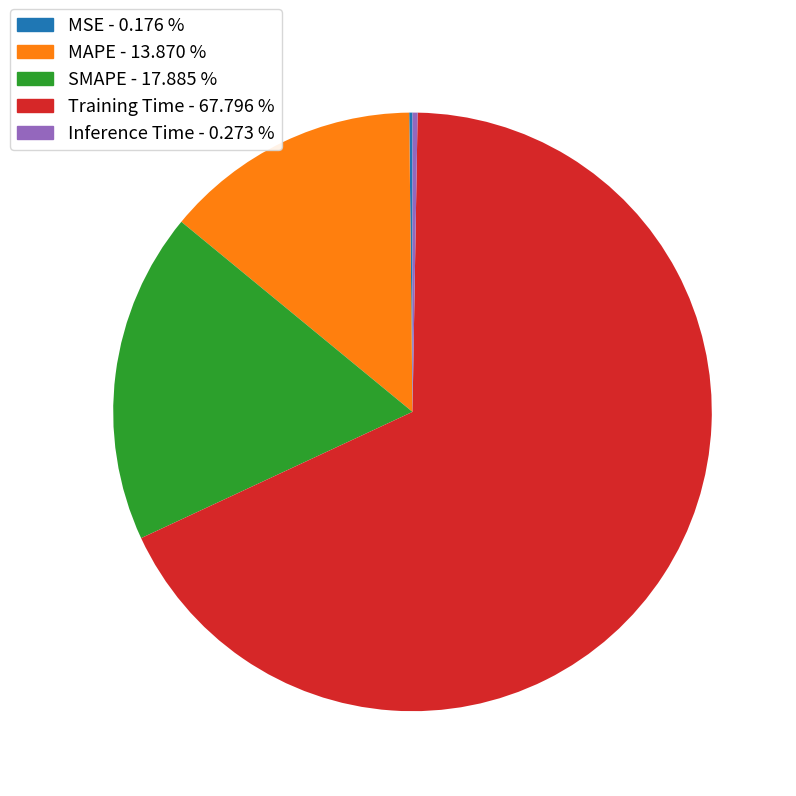

Combined, do Training Time - 67.796 % and SMAPE - 17.885 % account for over 50%?

Yes